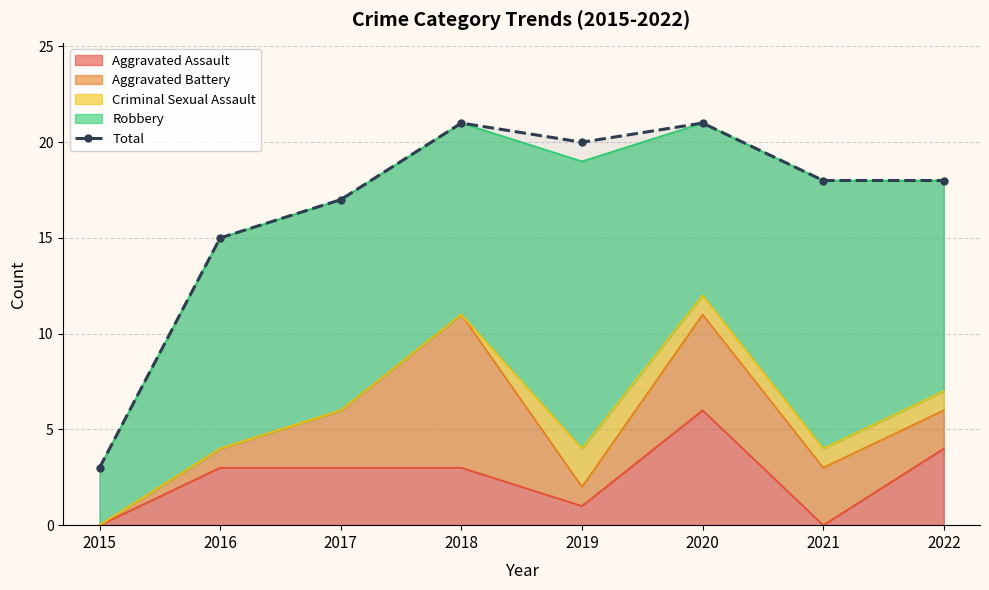

What value does the data have at 2021?

18